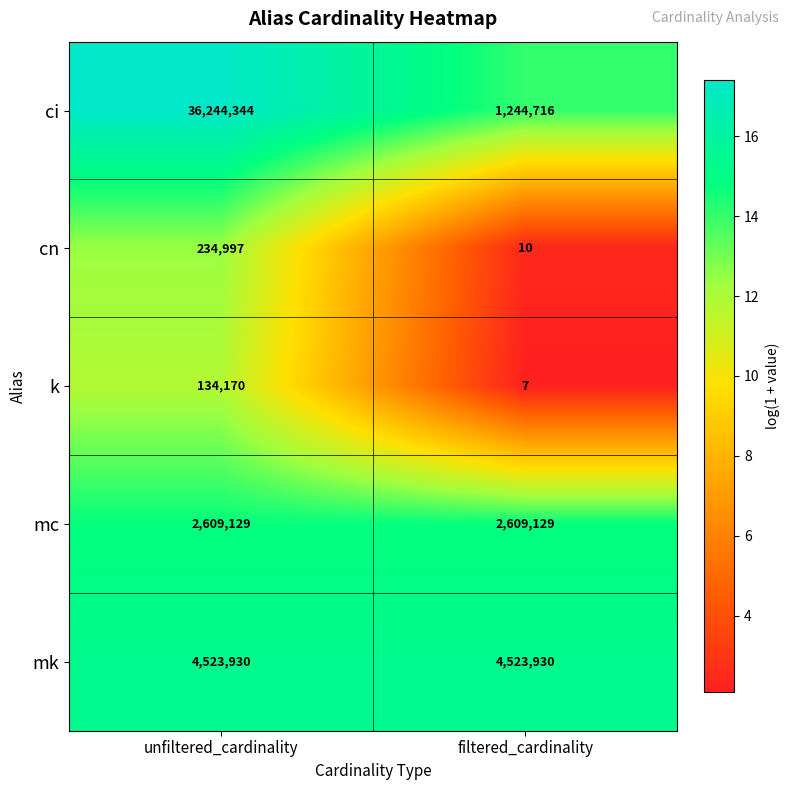

What is the minimum value shown in the chart?

7